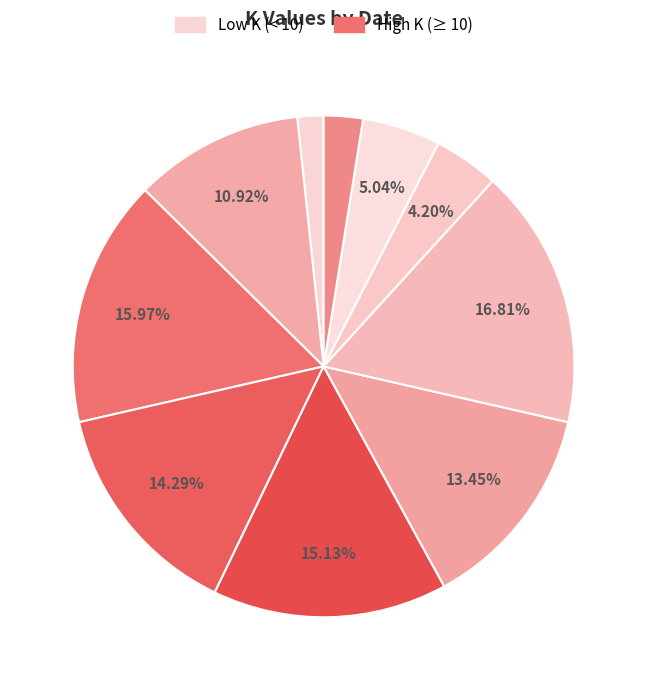

How many segments does this pie chart have?

10